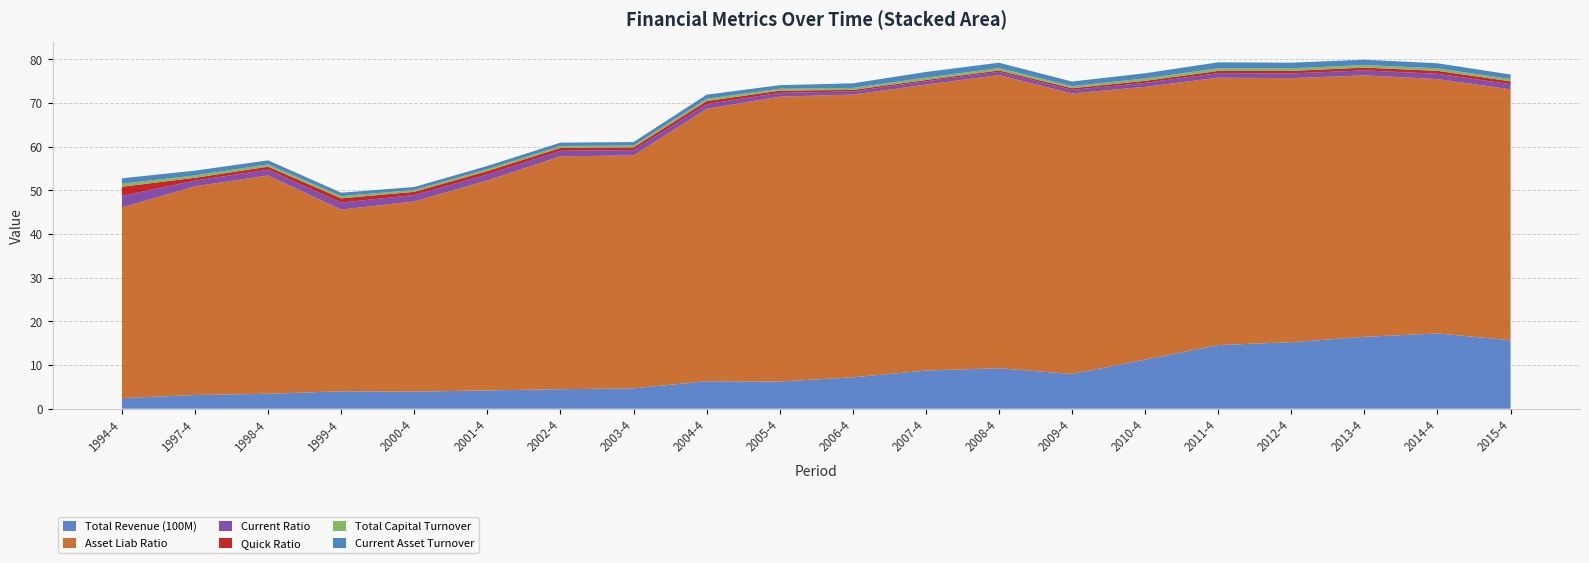

Reading right to left, what are all the values shown in this chart?

Total Revenue (100M): 15.7	17.2	16.4	15.2	14.6	11.2	8.0	9.3	8.7	7.2	6.2	6.3	4.7	4.5	4.2	3.9	4.0	3.4	3.1	2.4
Asset Liab Ratio: 57.5	58.2	59.9	60.5	61.2	62.5	64.2	67.1	65.5	64.7	65.2	62.4	53.3	53.3	48.1	43.5	41.6	50.0	47.8	43.6
Current Ratio: 1.2	1.2	1.1	1.1	1.0	0.9	0.8	0.7	0.8	0.7	0.9	1.1	1.2	1.3	1.4	1.5	1.6	1.3	1.3	2.7
Quick Ratio: 0.7	0.7	0.6	0.6	0.5	0.5	0.4	0.3	0.3	0.3	0.5	0.7	0.6	0.7	0.8	0.7	1.0	0.7	0.7	2.1
Total Capital Turnover: 0.5	0.6	0.6	0.6	0.6	0.6	0.5	0.6	0.5	0.5	0.5	0.5	0.4	0.5	0.5	0.4	0.5	0.5	0.6	0.7
Current Asset Turnover: 1.1	1.2	1.2	1.3	1.3	1.2	1.1	1.2	1.3	1.0	0.8	0.9	0.8	0.8	0.7	0.7	0.8	0.9	1.1	1.2